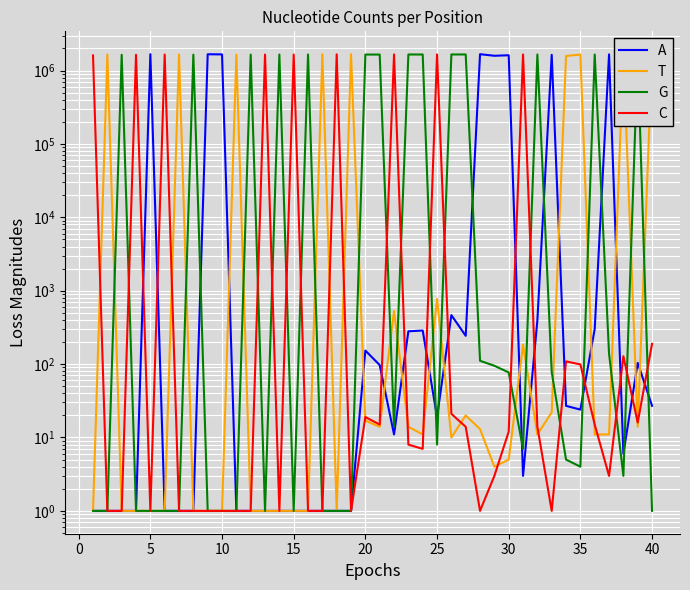

Reading left to right, extract all data points from this chart.

A: 1	1	1	1	1672864	1	1	1	1668510	1660522	1	1	1	1	1	1	1	1	1	153	97	11	280	287	19	465	243	1671532	1590856	1616642	3	395	1639105	27	24	301	1662021	6	104	27
T: 1	1655755	1	1	1	1	1655101	1	1	1	1651062	1	1	1	1	1	1665153	1	1668820	17	14	530	14	11	776	10	20	13	4	5	185	11	22	1580153	1654007	11	11	1659732	14	1630543
G: 1	1	1639428	1	1	1	1	1646511	1	1	1	1650496	1	1654340	1	1655300	1	1	1	1653949	1651512	14	1656003	1655381	8	1657578	1657181	111	95	77	7	1656413	78	5	4	1655546	139	3	1657722	1
C: 1607095	1	1	1640010	1	1653992	1	1	1	1	1	1	1654318	1	1655499	1	1	1664340	1	19	15	1659873	8	7	1659638	21	14	1	3	12	1655842	14	1	109	99	15	3	128	16	189